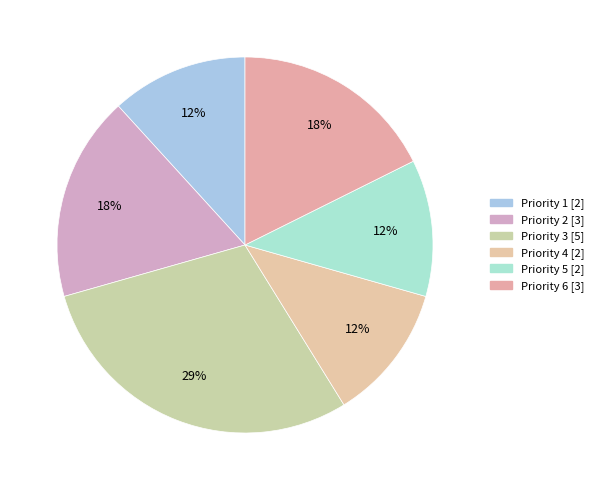

To the nearest percent, what is the combined percentage of Priority 3 and Priority 5?

41%